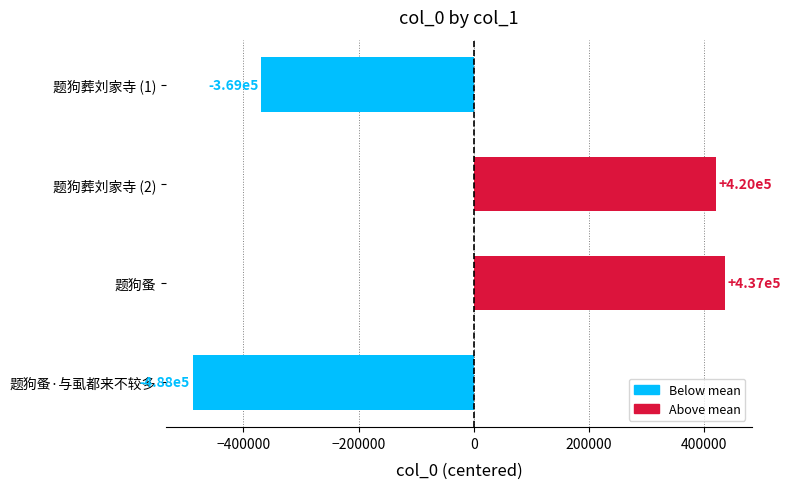

Which category has the highest value across all series?

题狗蚤